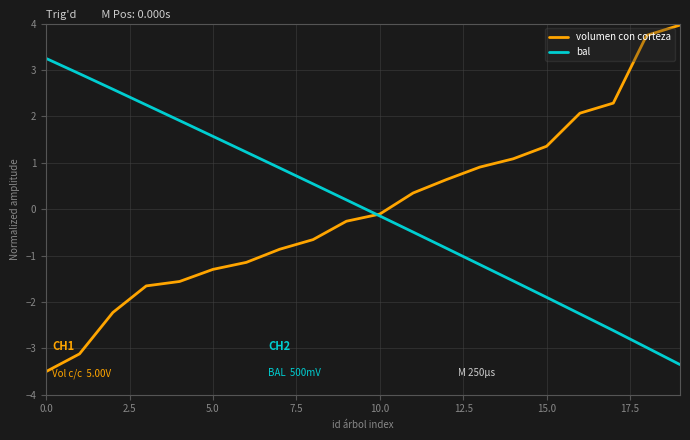

Which series has the largest range (max minus min)?

volumen con corteza